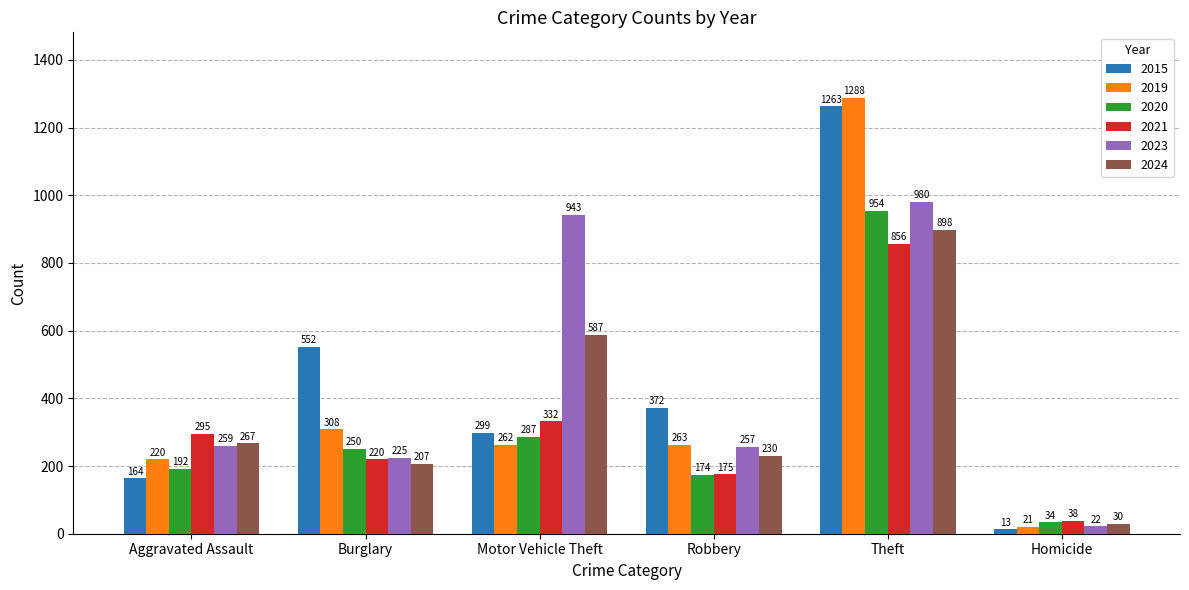

How many distinct data groups are displayed?

6